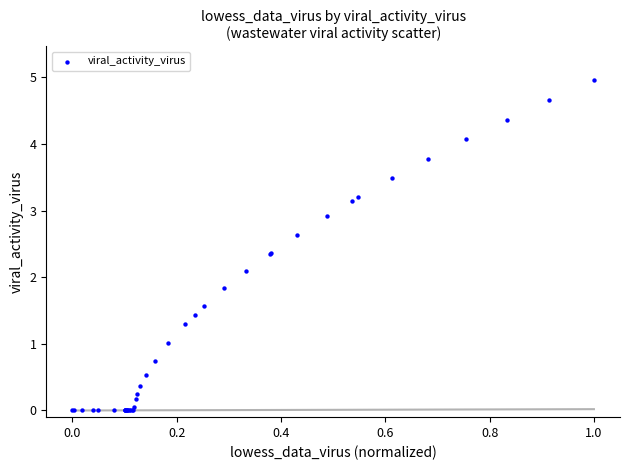

What Y value in the scatter plot is closest to 2?

2.1